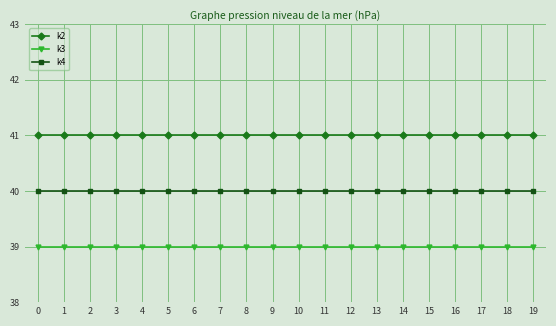

Does the chart have visible grid lines?

Yes